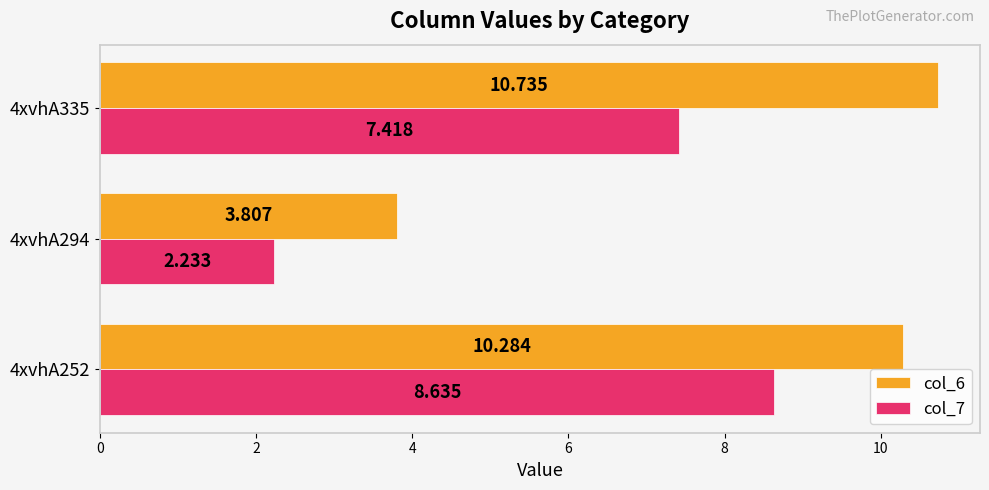

What is the difference between the maximum and minimum values in the col_6 series?

6.9